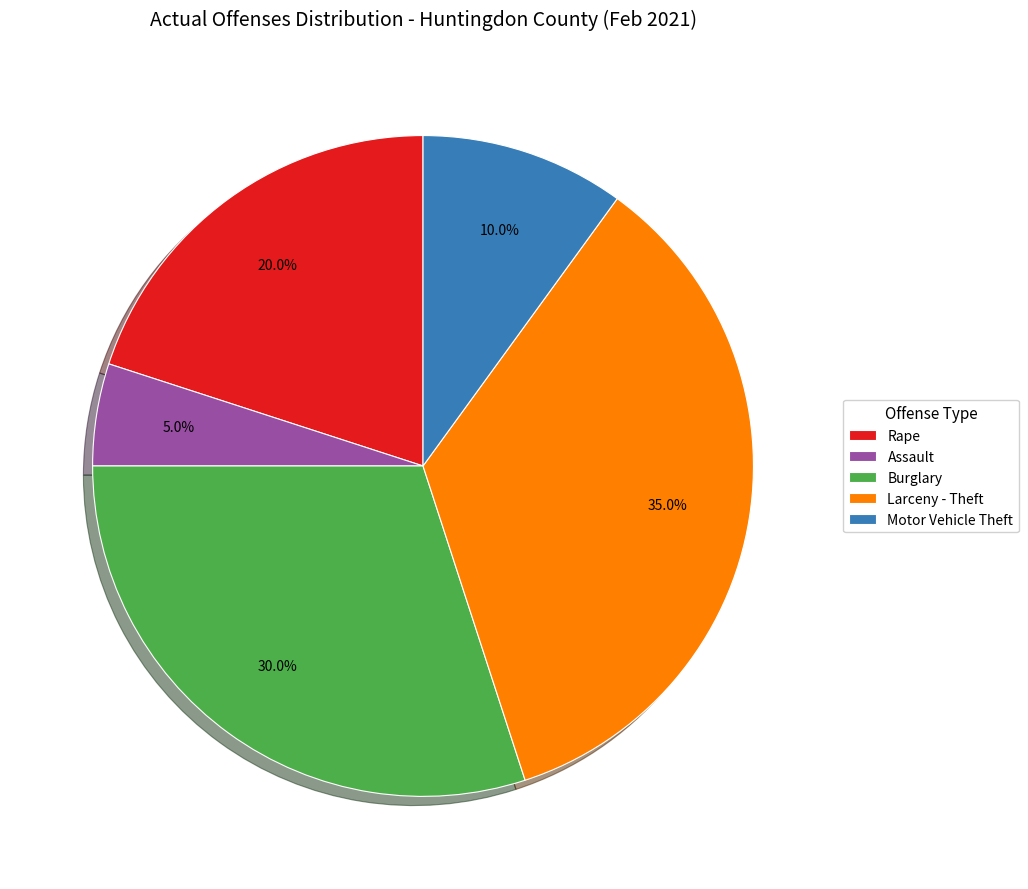

How many slices are in this pie chart?

5